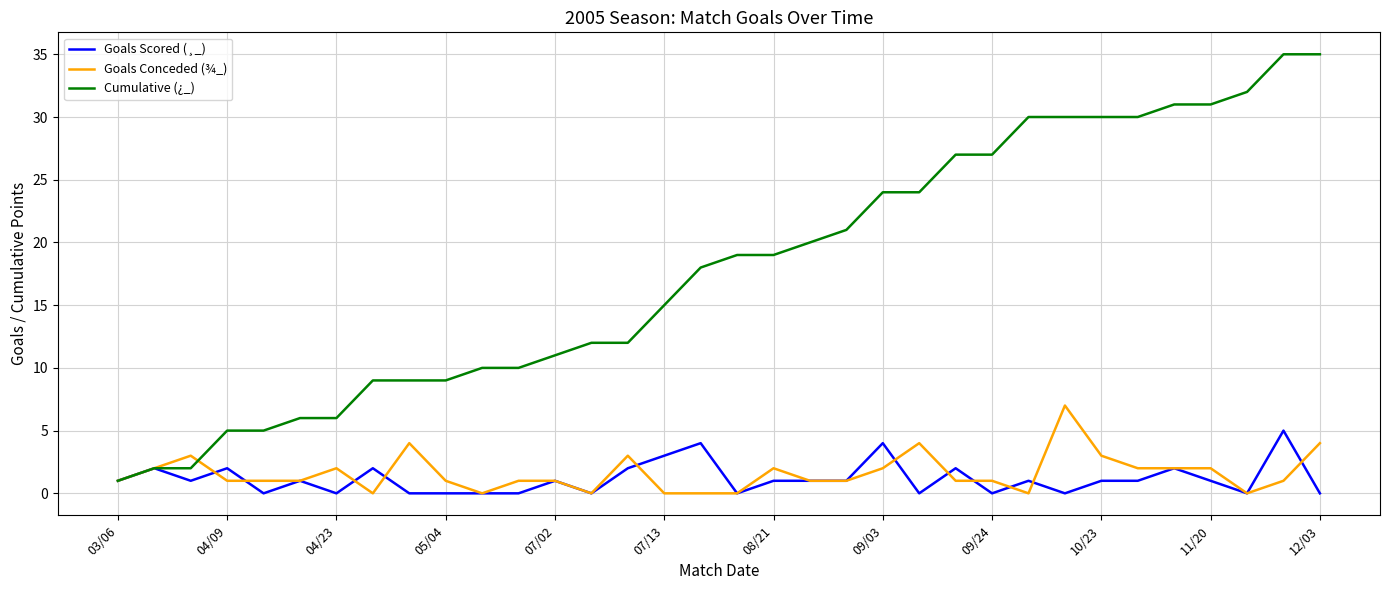

Which series ends up on top after the final intersection of Goals Conceded (¾_) and Cumulative (¿_)?

Cumulative (¿_)